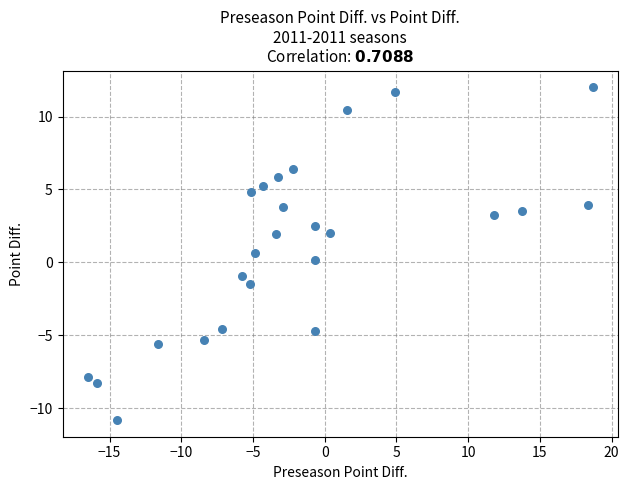

What is the range of Y values (max minus min)?

22.8